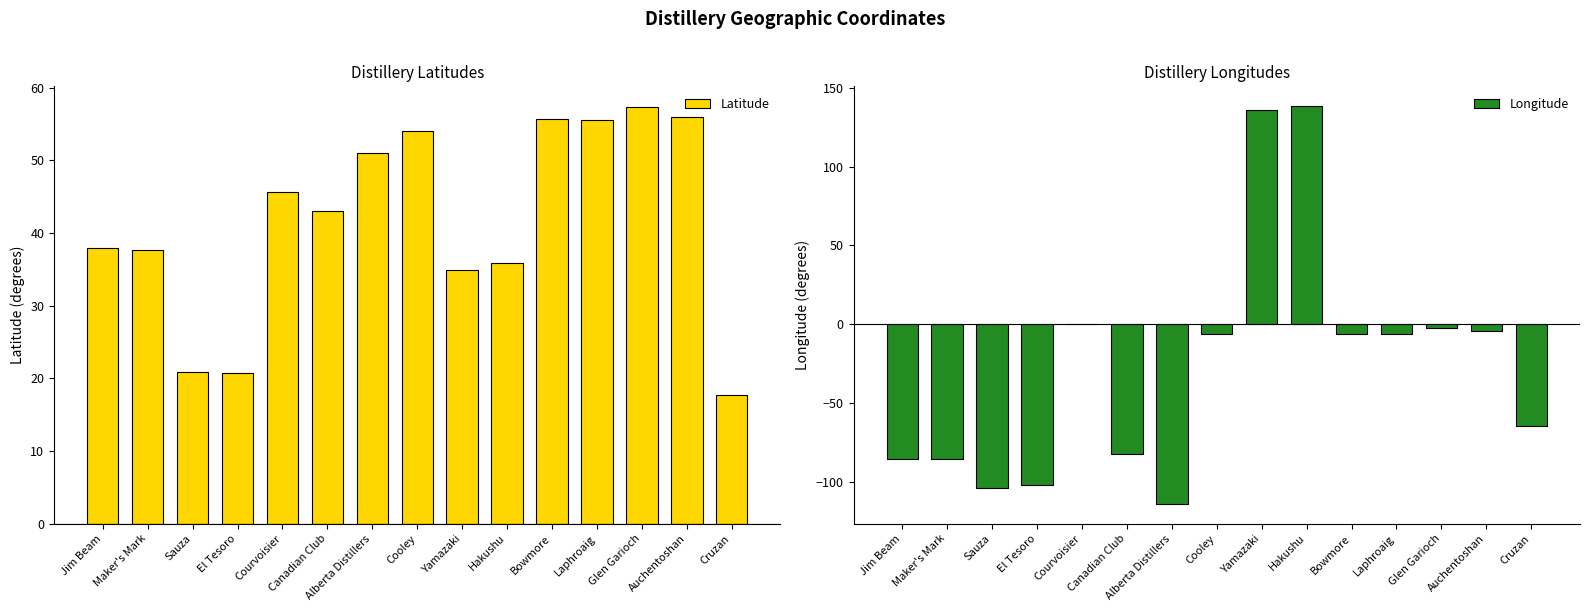

What is the difference between the maximum and minimum values in the Longitude series?

252.3